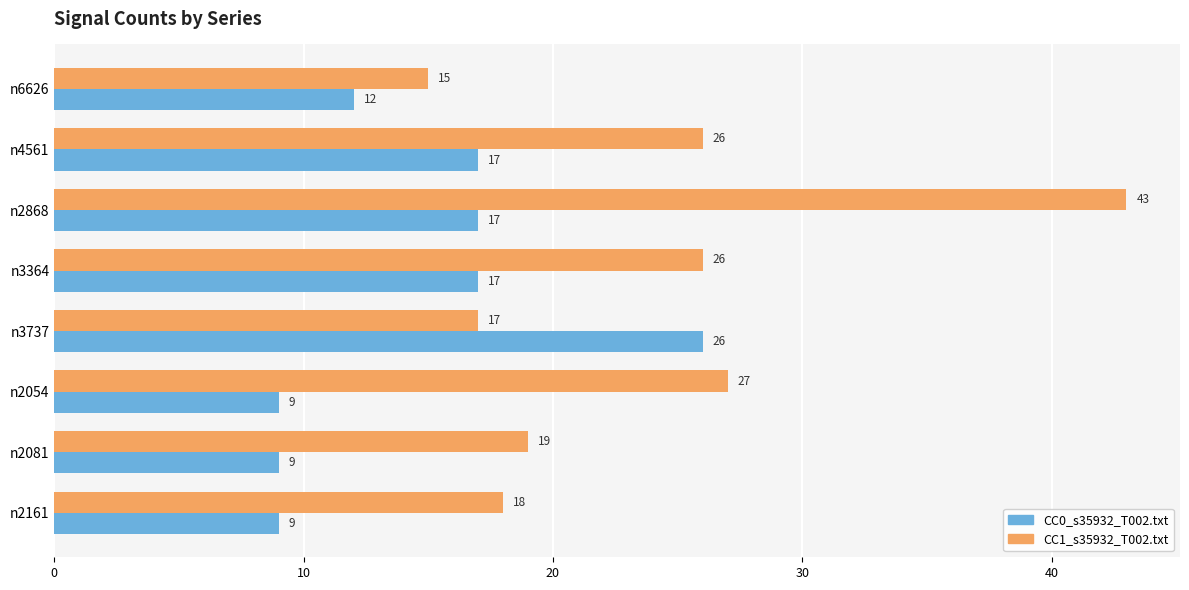

Which series has the largest total across all categories?

CC1_s35932_T002.txt